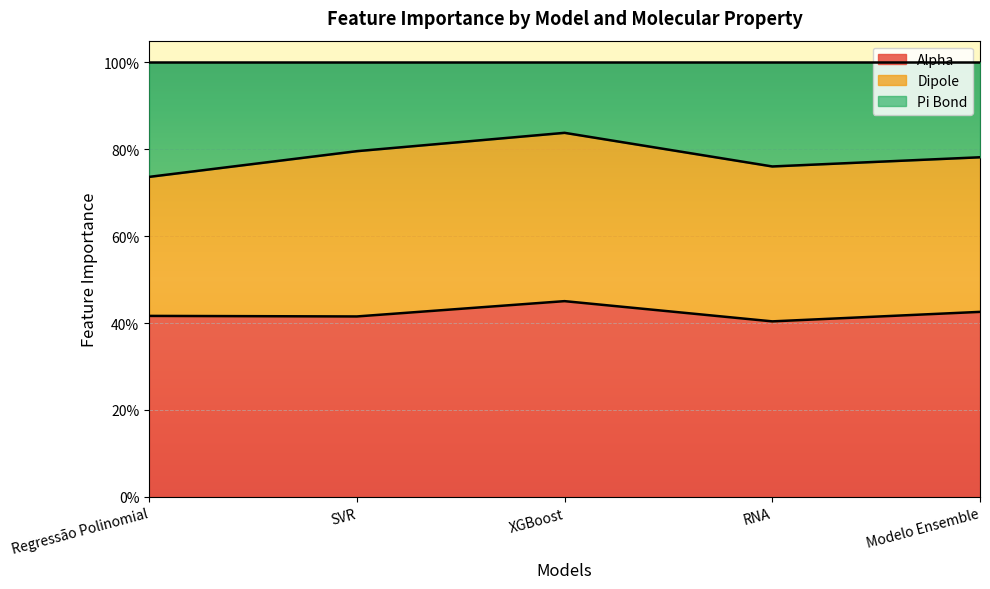

What are all the series names shown in the legend?

Alpha, Dipole, Pi Bond